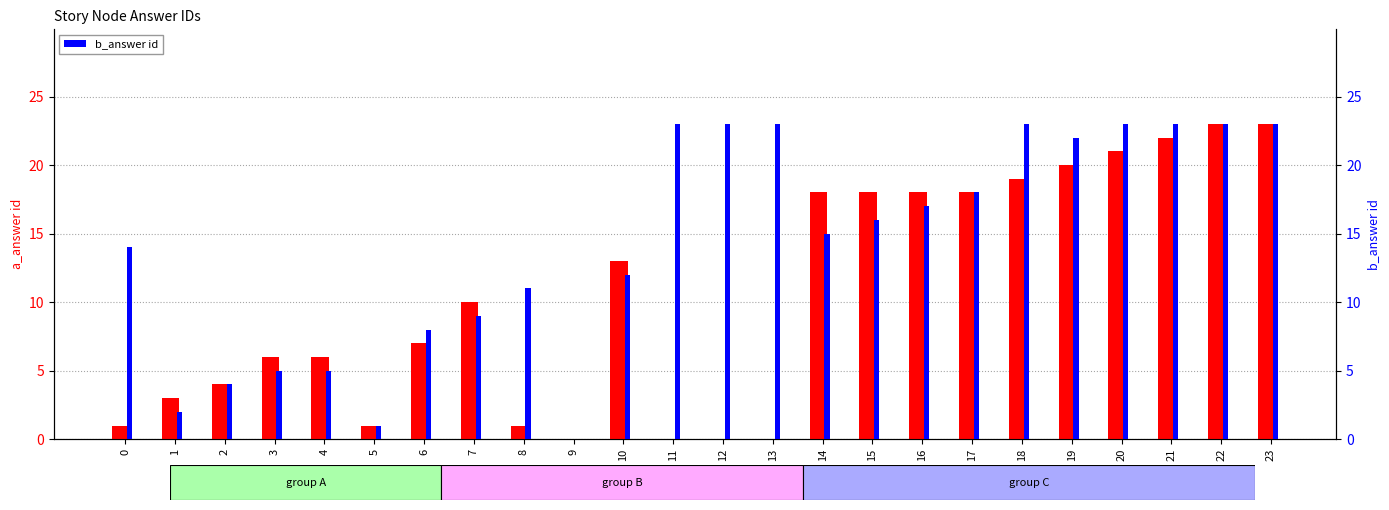

The value of b_answer id at 1 is 2. True or false?

True